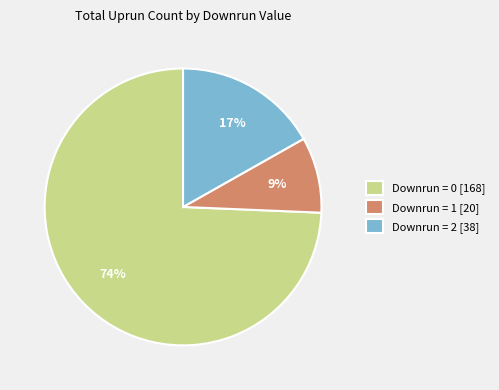

How many segments does this pie chart have?

3